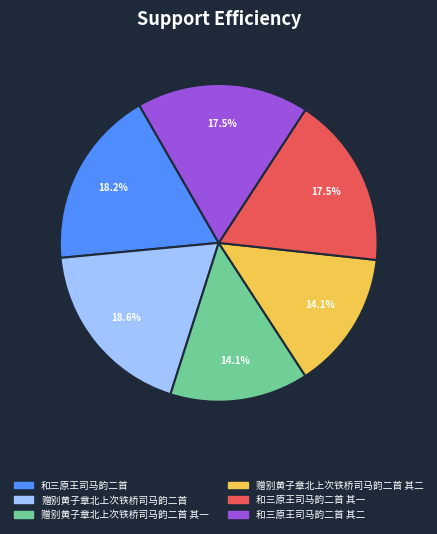

Is there any slice that represents more than half of the pie?

No